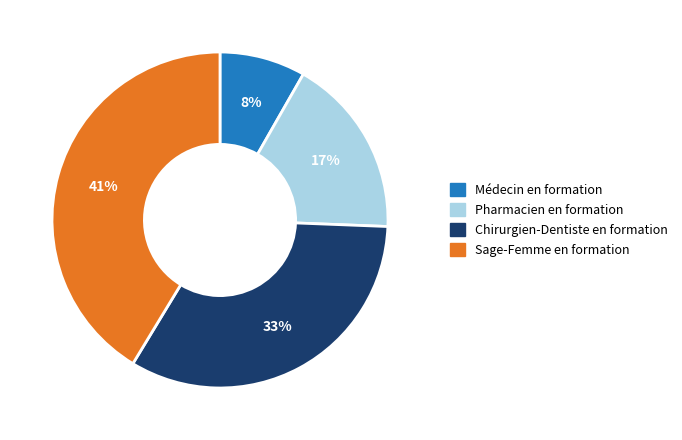

The Sage-Femme en formation slice represents 41% of the pie. True or false?

True